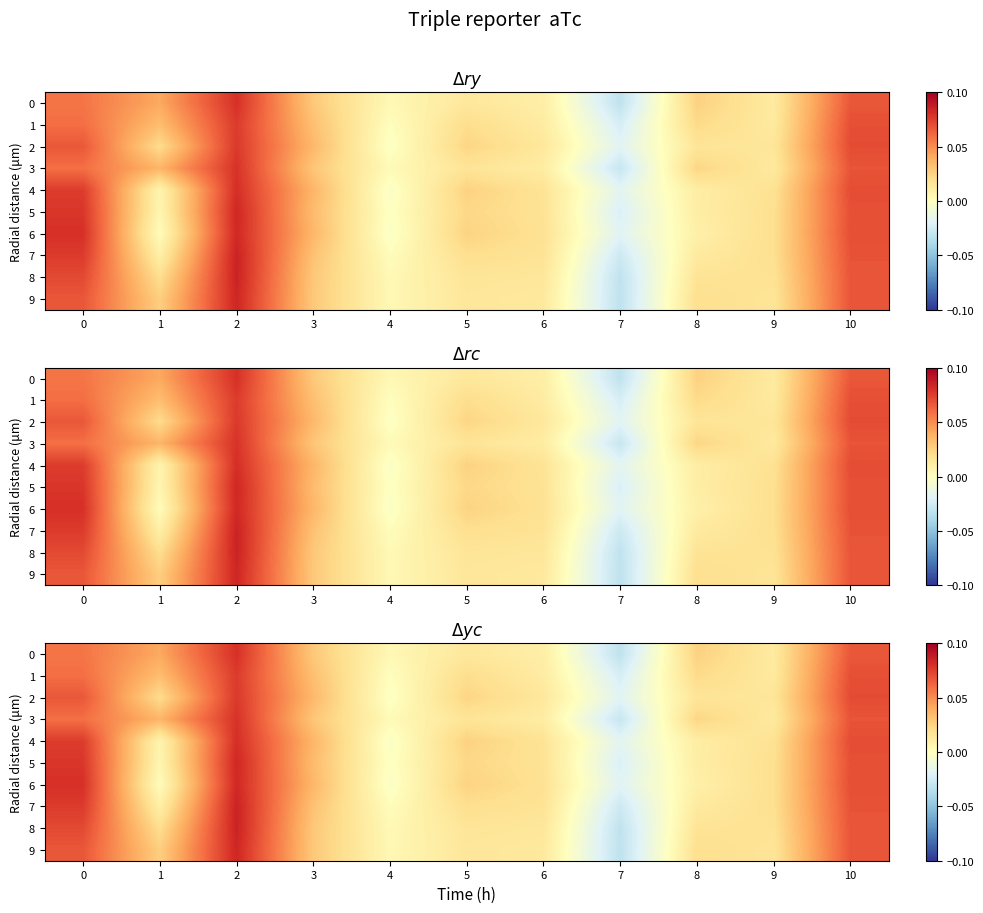

What is the difference between the second highest and second lowest values in the 7 series?

0.1